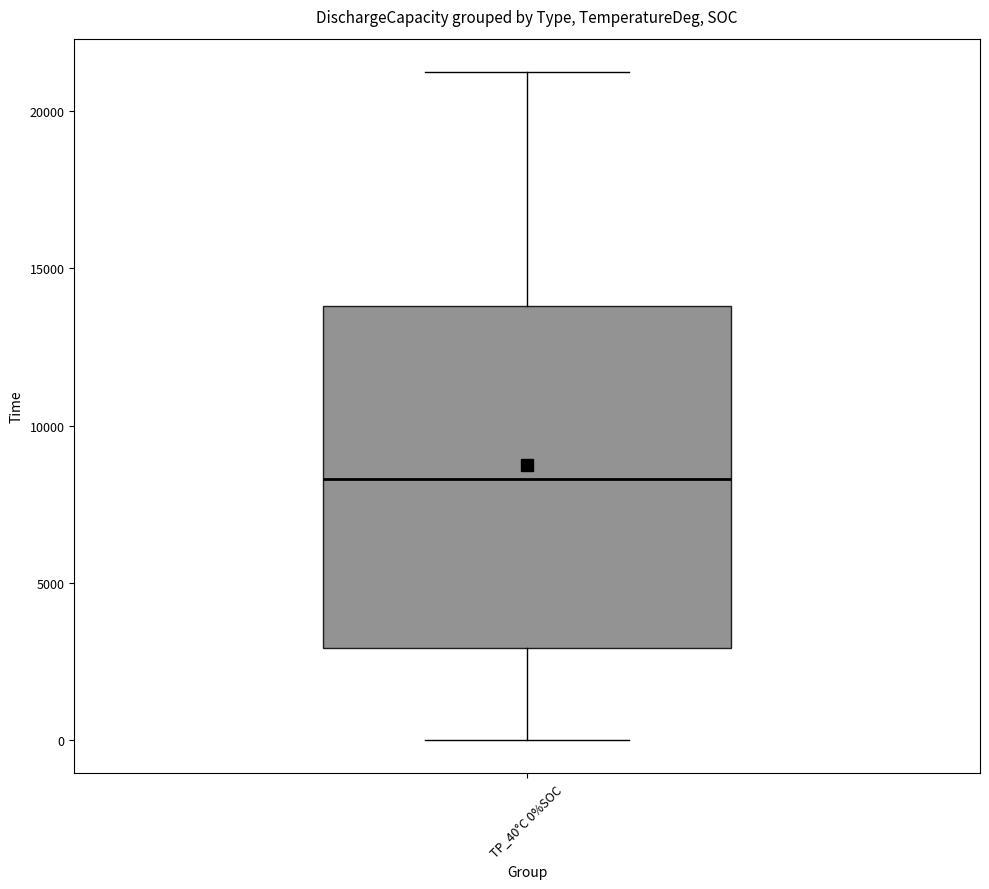

Where is the lower edge of the box for TP_40°C 0%SOC on the y-axis? The values are not printed on the chart, so give them approximately, as read against the axis.

3000